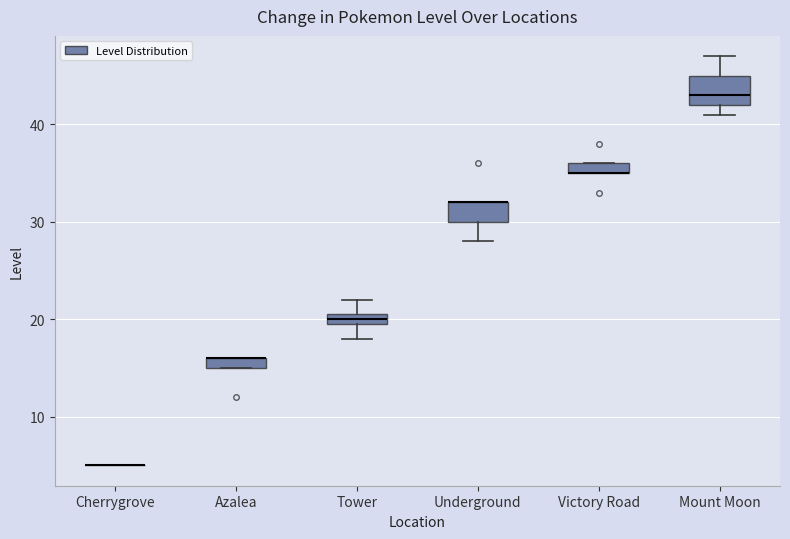

Comparing the boxes themselves (not the whiskers), which one is the tallest?

Mount Moon